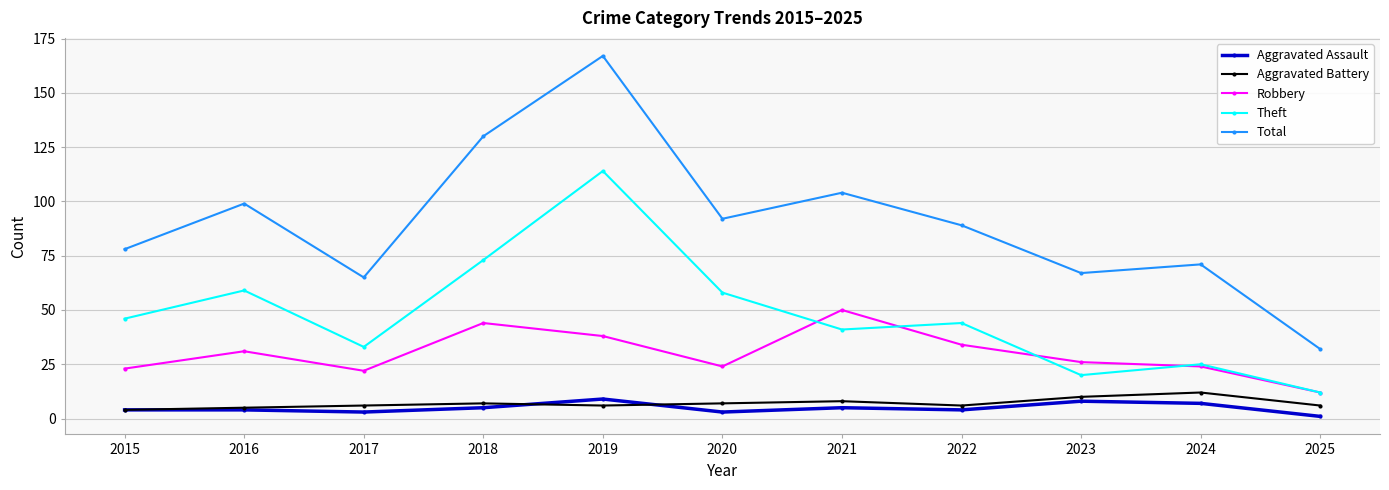

Where do Robbery and Theft first cross each other?

2020 and 2021